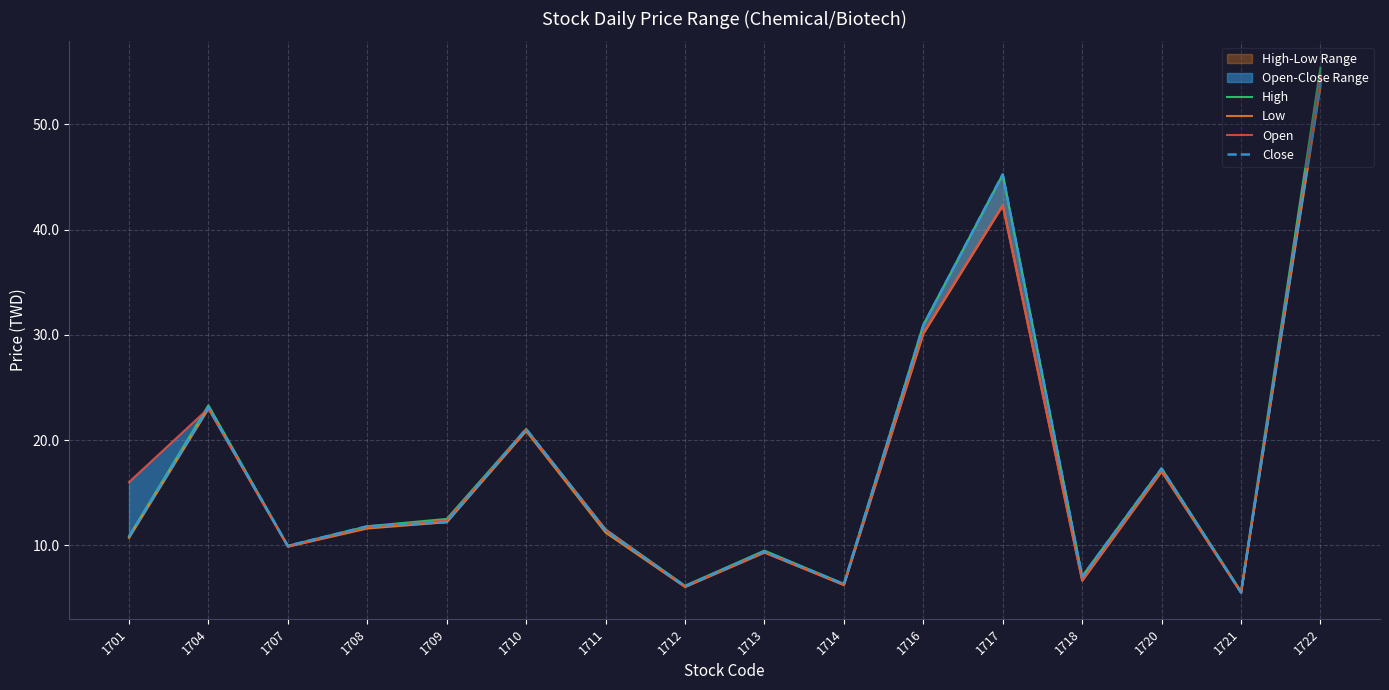

What is the value of the Low point at the 13th from the left?

6.6